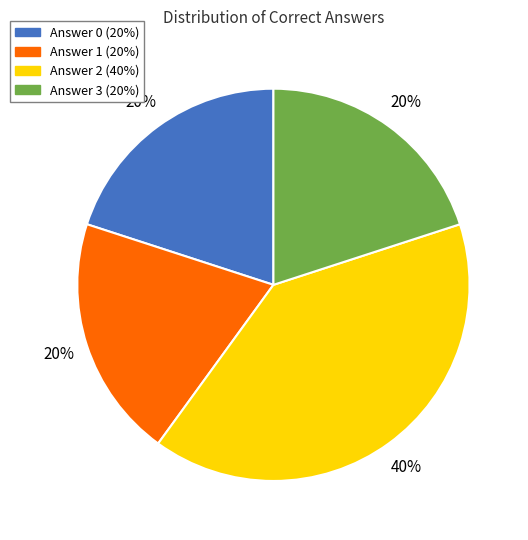

True or false: Answer 1 accounts for 14% of the total.

False